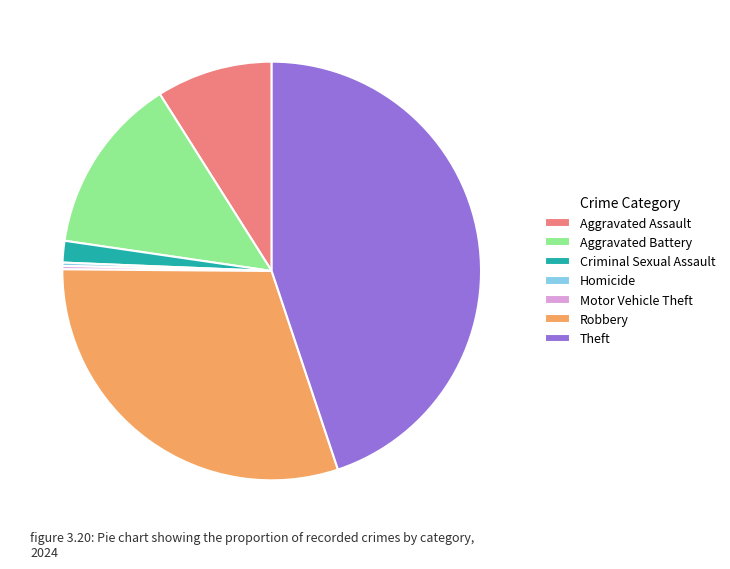

Approximately how many times larger is the value at Aggravated Battery compared to Aggravated Assault?

1.5